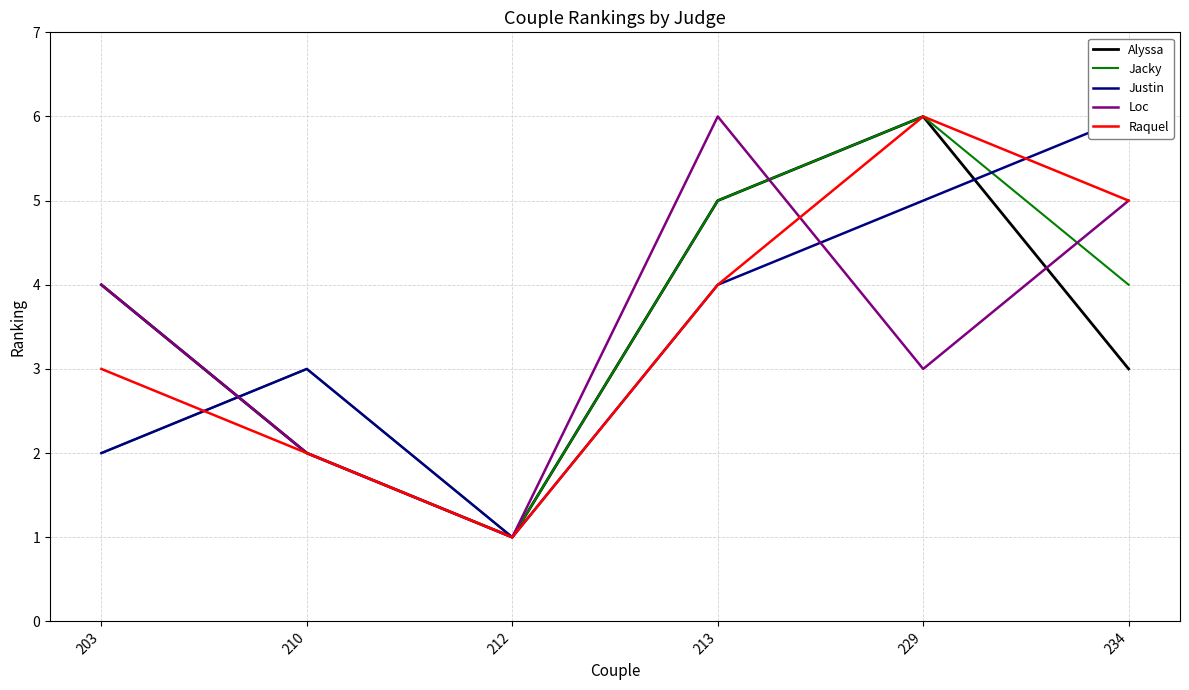

Between 213 and 210, which is larger?

213